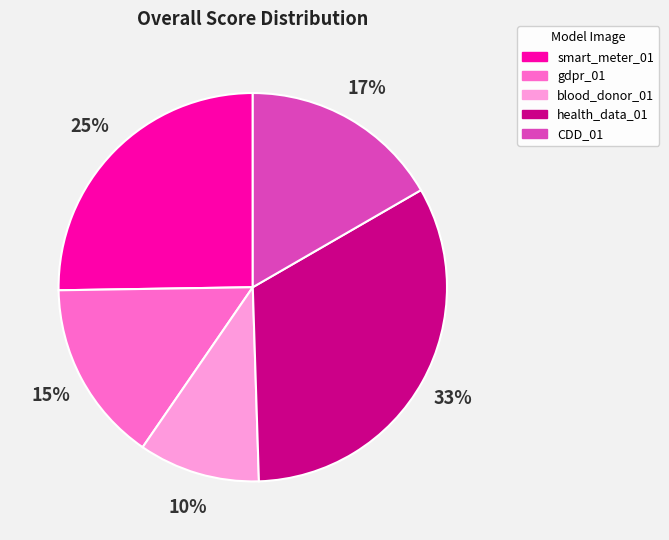

Is there any slice that represents more than half of the pie?

No